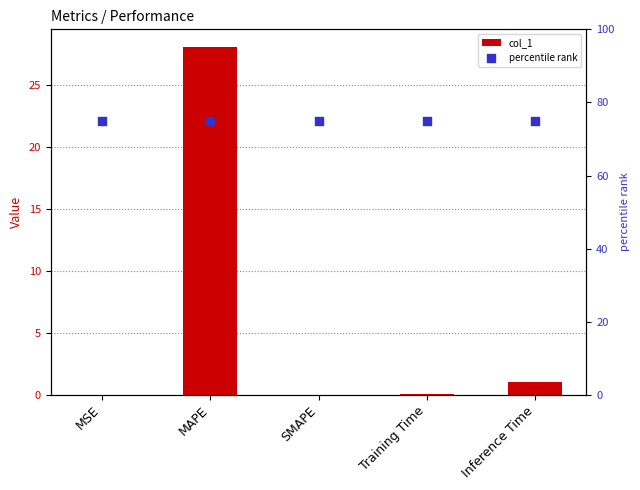

What are all the series names shown in the legend?

col_1, percentile rank